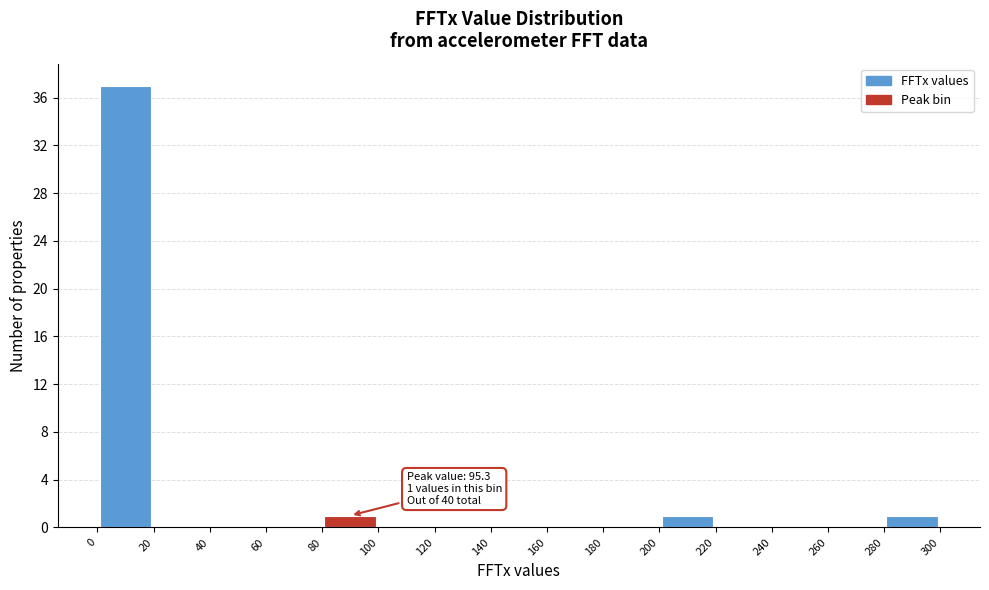

Over which range of the x-axis is the bar tallest?

0 to 20